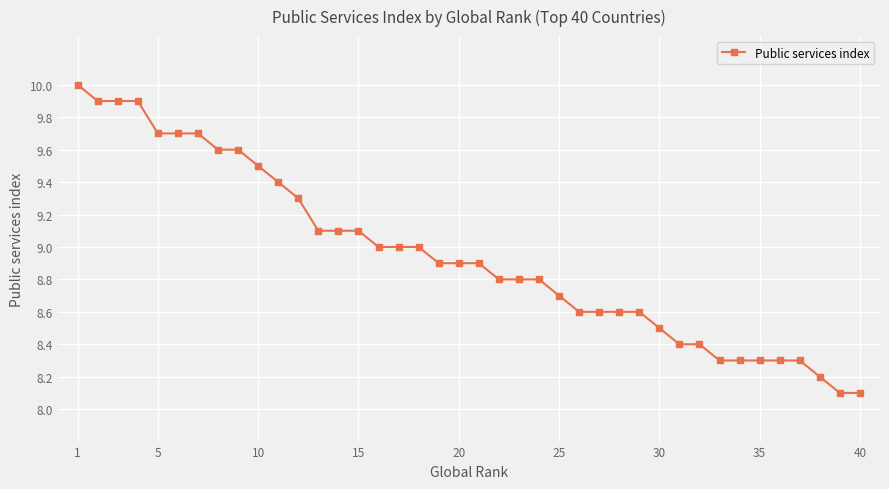

What is the average value?

8.9